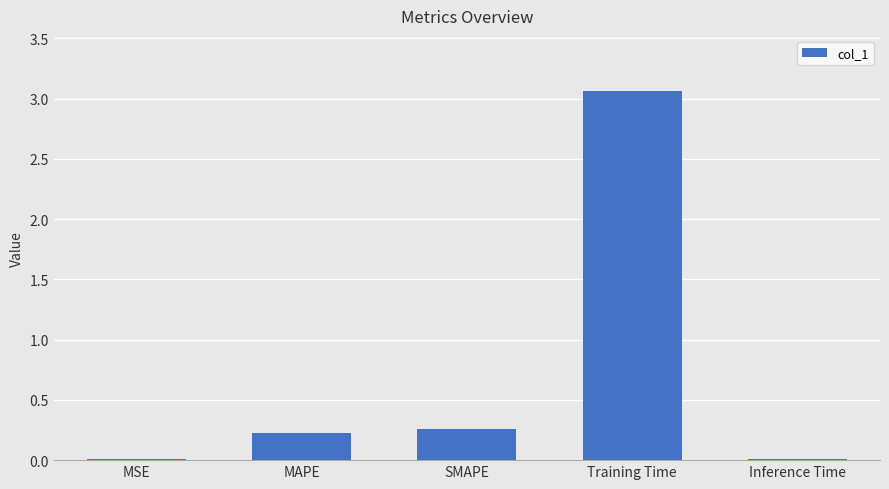

The value at MSE is 0.0. True or false?

True